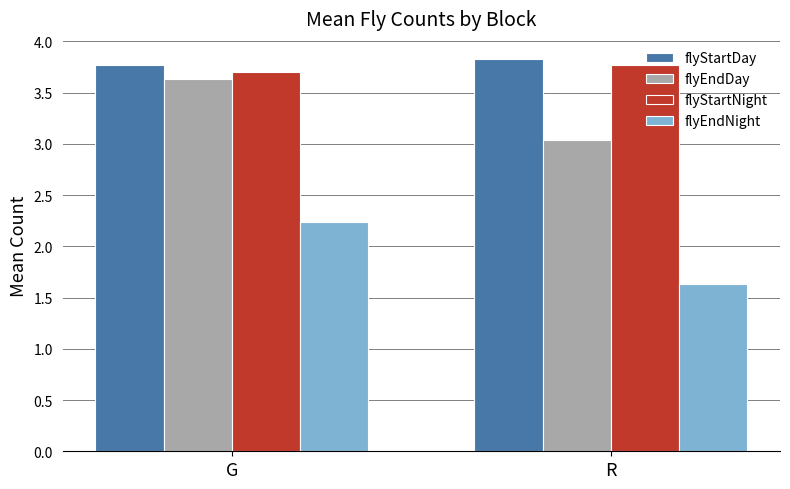

Is it true that flyEndNight equals 2.2 at G?

True